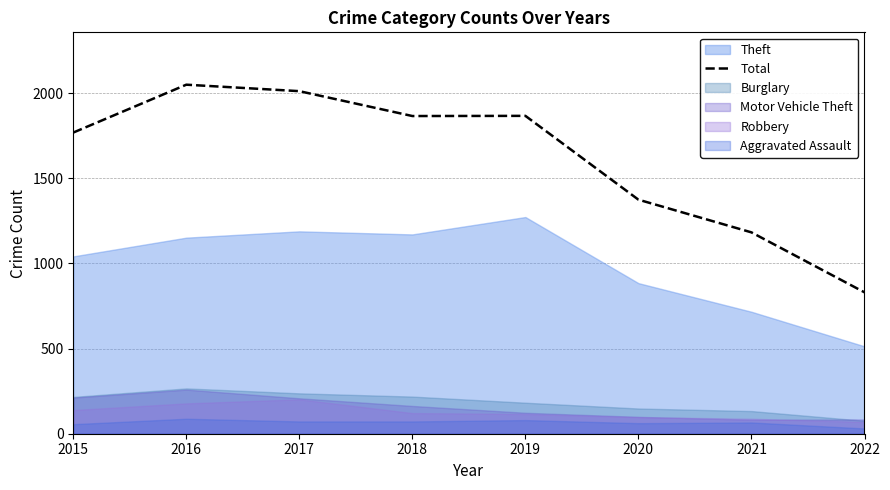

What is the difference between the second highest and second lowest values?

829